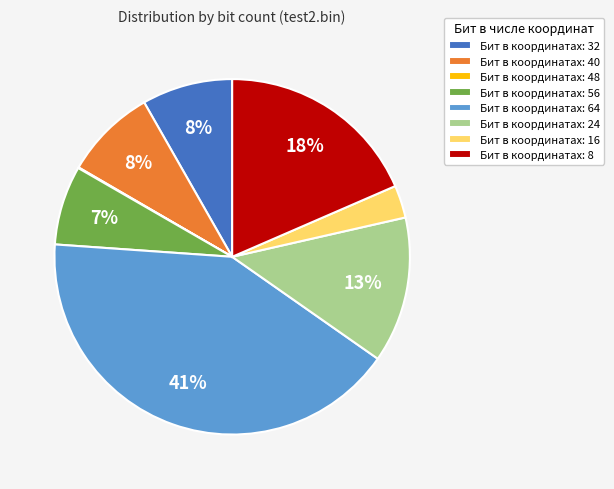

What percentage is the Бит в координатах: 40 slice, to the nearest percent?

8%